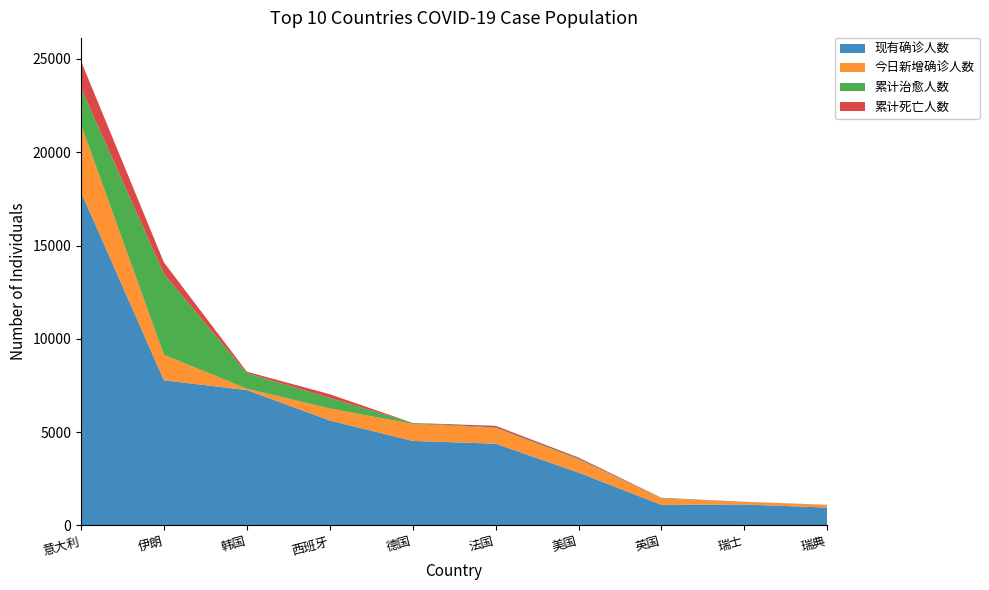

Reading left to right, list all the values displayed in this chart.

现有确诊人数: 17863	7779	7253	5627	4530	4381	2835	1101	1124	958
今日新增确诊人数: 3610	1365	76	640	910	839	697	342	130	147
累计治愈人数: 1966	4339	834	571	46	28	48	18	4	1
累计死亡人数: 1441	611	75	195	9	91	60	21	11	2